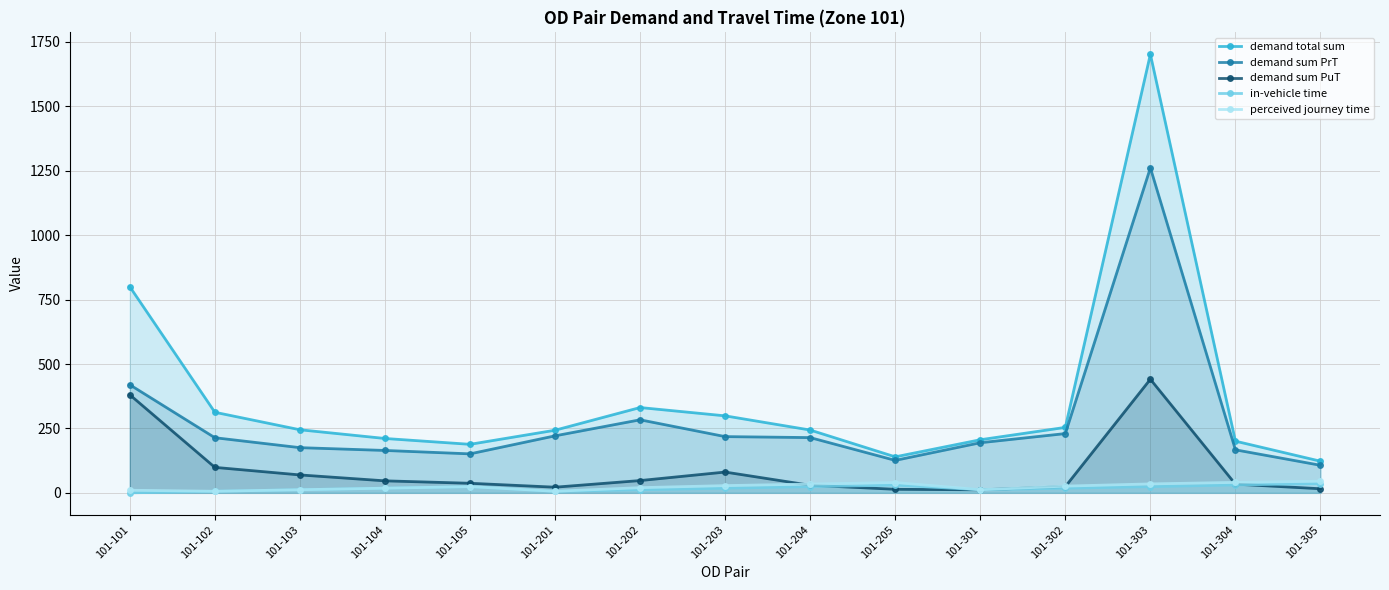

What is the lowest value of the demand sum PuT series?

11.6